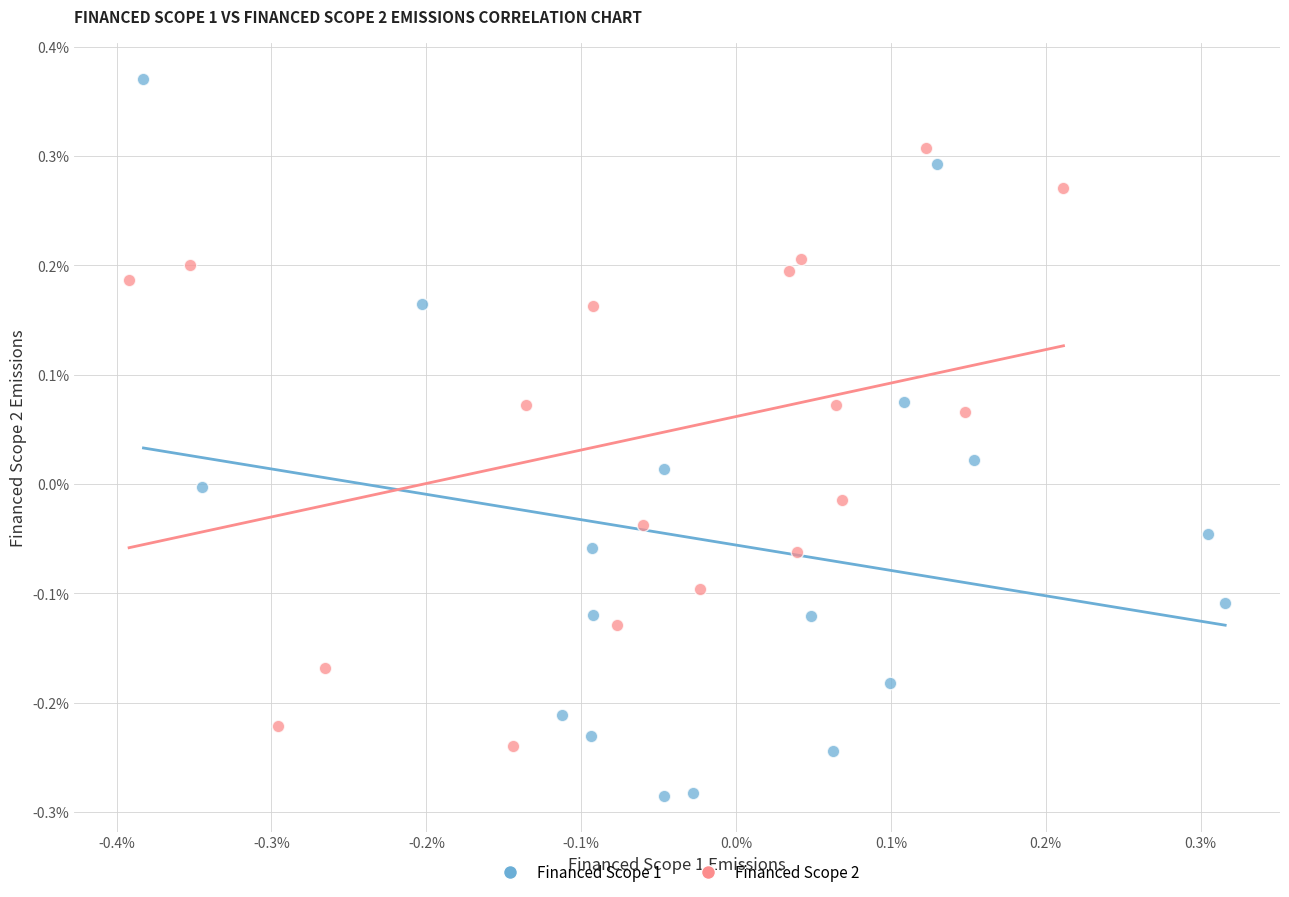

Which series has the widest spread of Y values?

Financed Scope 1